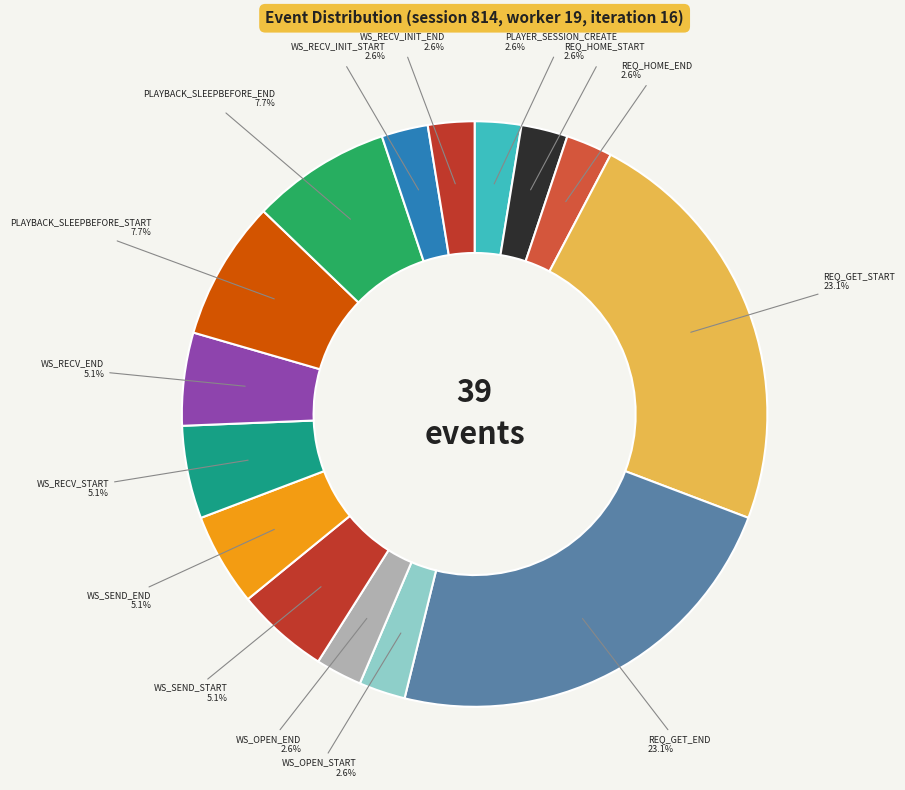

How many segments does this pie chart have?

15